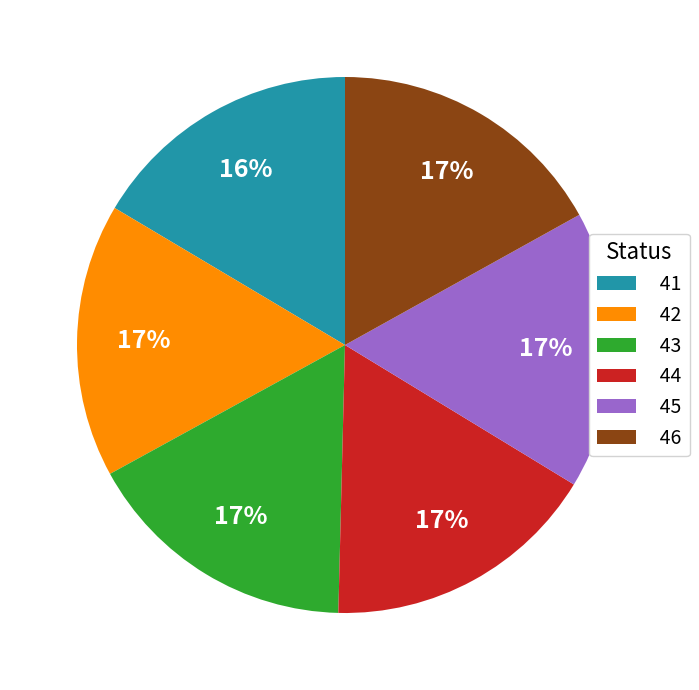

What is the ratio of the value at 45 to the value at 46?

1.0